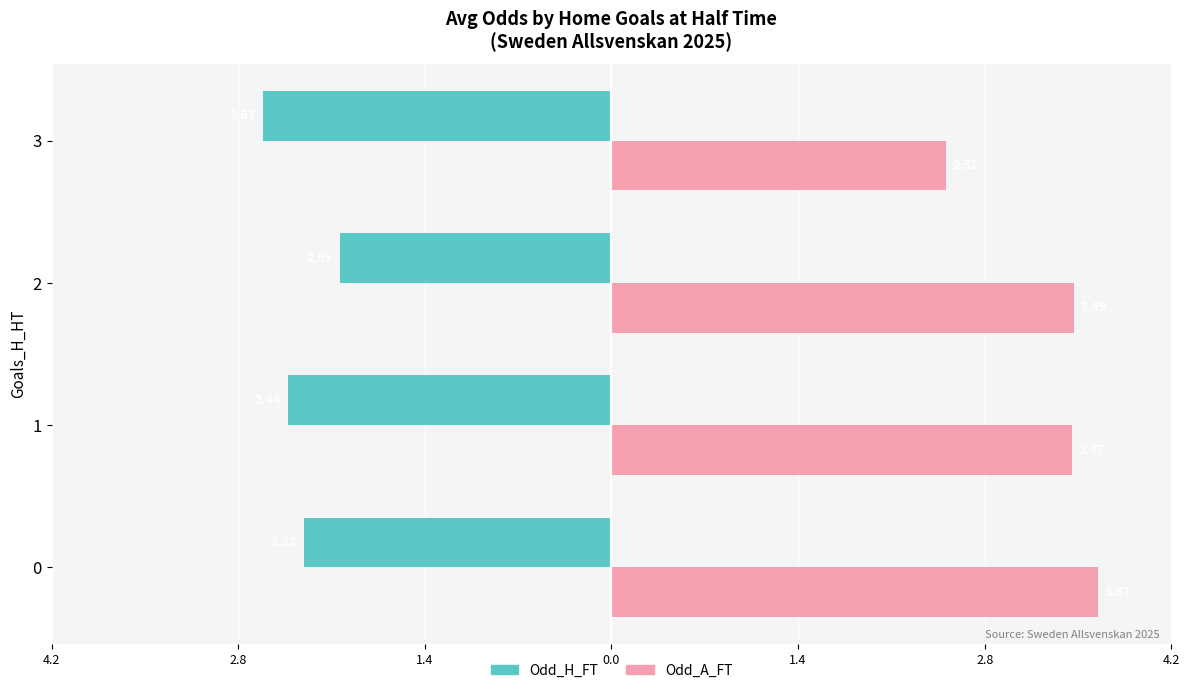

What is the smallest value displayed?

-2.6